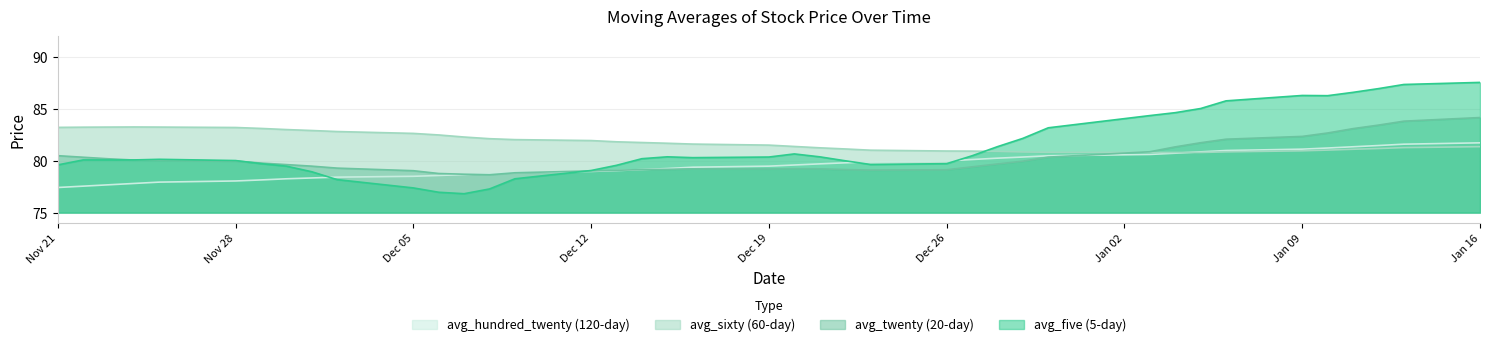

Which series has the largest total across all categories?

avg_sixty (60-day)